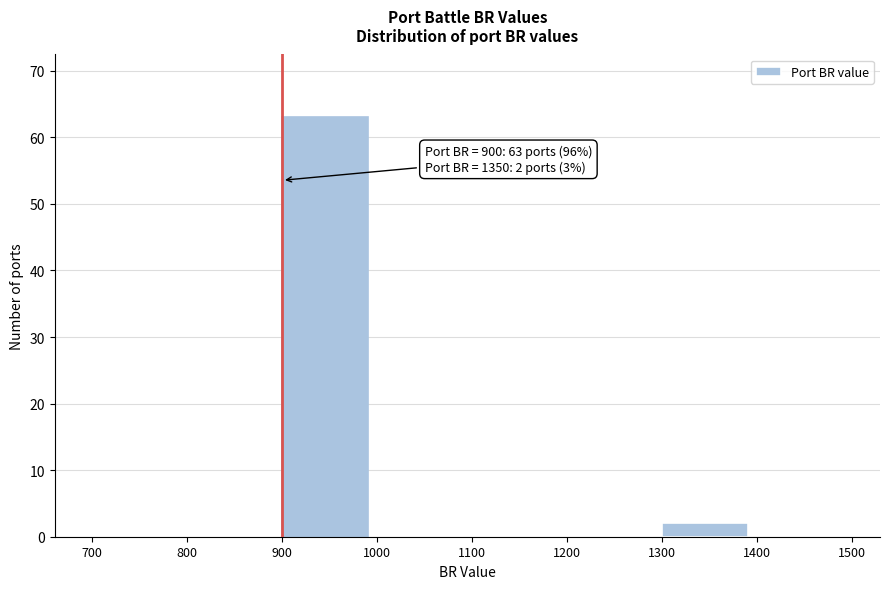

Which range on the x-axis has the tallest bar?

900 to 1000